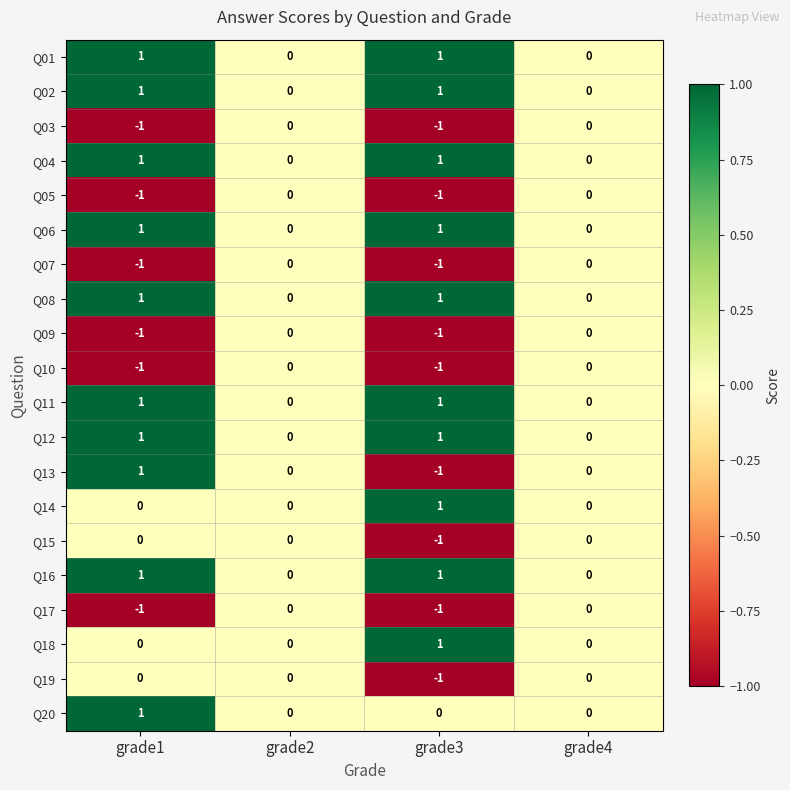

How many Q01 values are between 0 and 1?

4